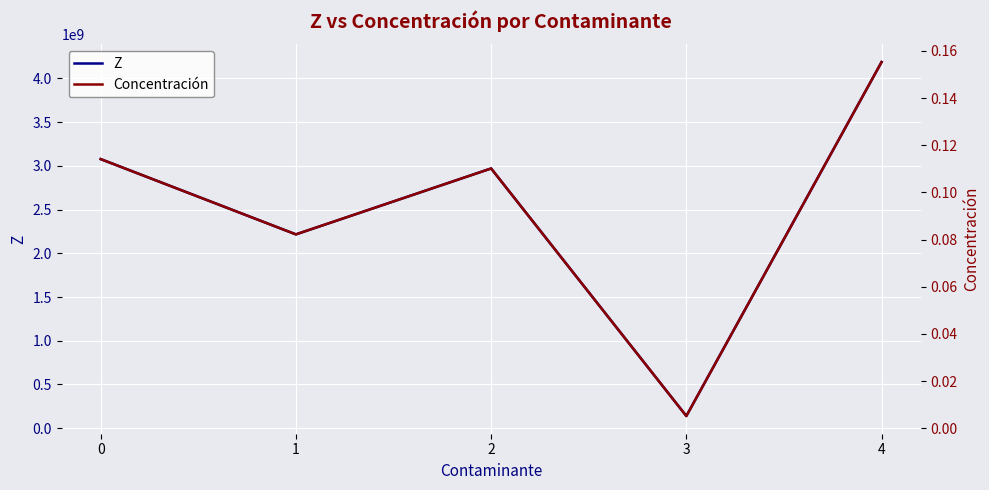

Reading left to right, transcribe all the data shown in this chart.

Z: 0=3076725954.2	1=2216138946.5	2=2969627806.1	3=139534974.0	4=4186049220.0
Concentración: 0=0.1	1=0.1	2=0.1	3=0.0	4=0.2